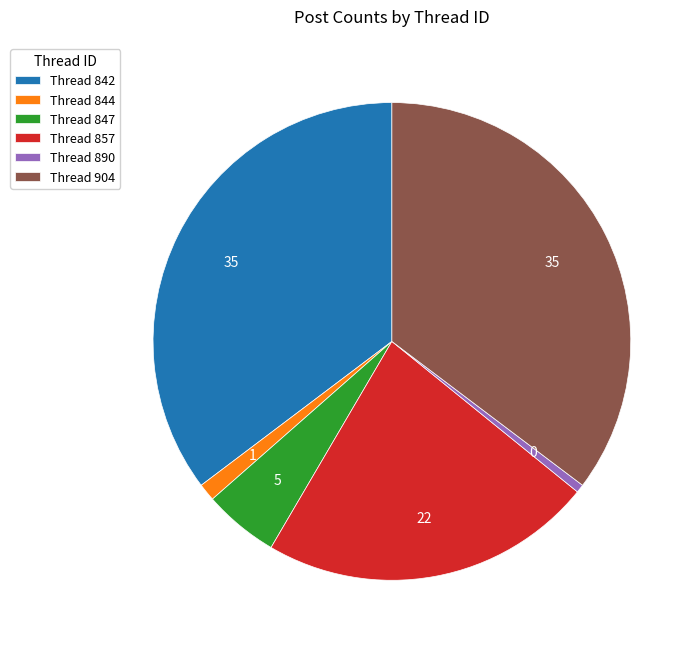

Do Thread 904 and Thread 847 together represent more than half of the pie?

No